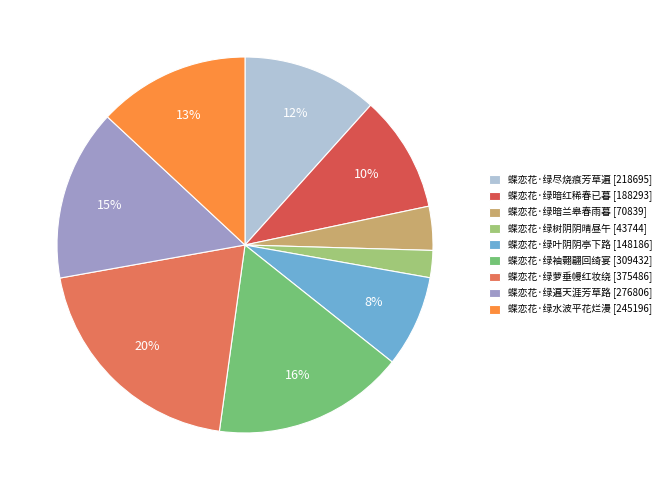

Approximately how many times larger is the value at 蝶恋花·绿叶阴阴亭下路 compared to 蝶恋花·绿尽烧痕芳草遍?

0.7